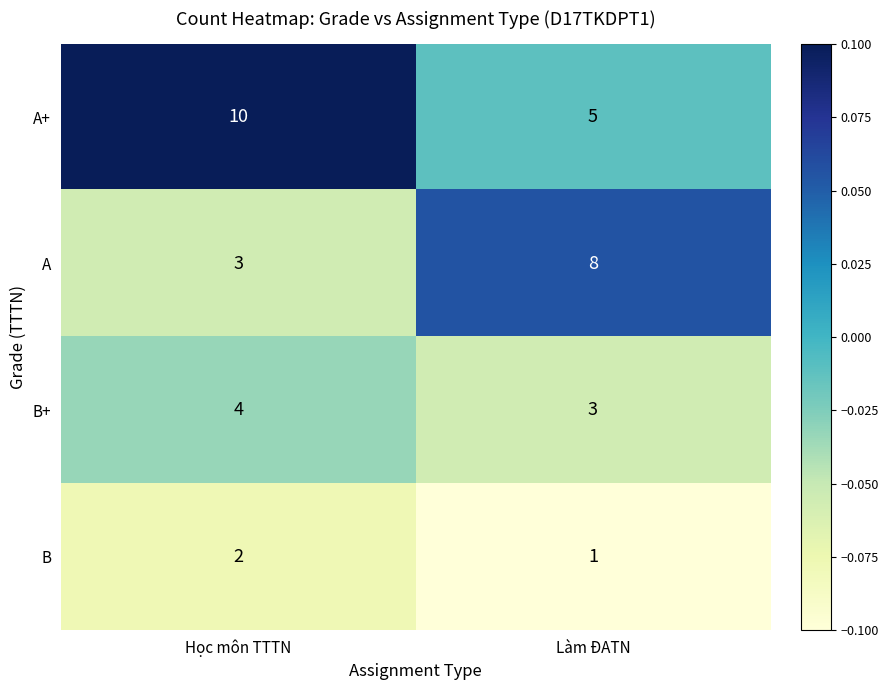

At which category is the sum across all series the highest?

Học môn TTTN